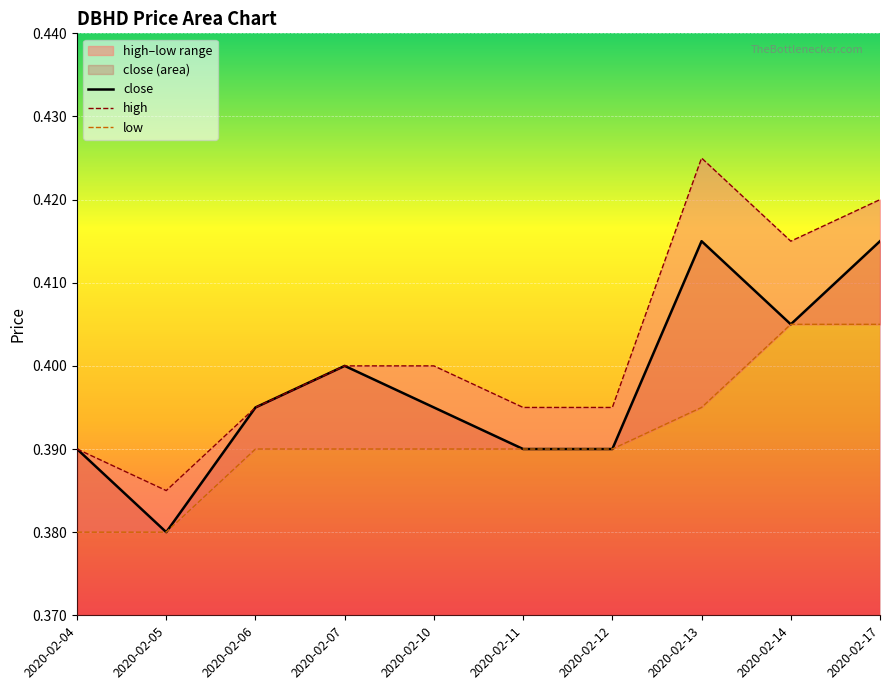

What is the value of the close point at the 6th from the left?

0.4